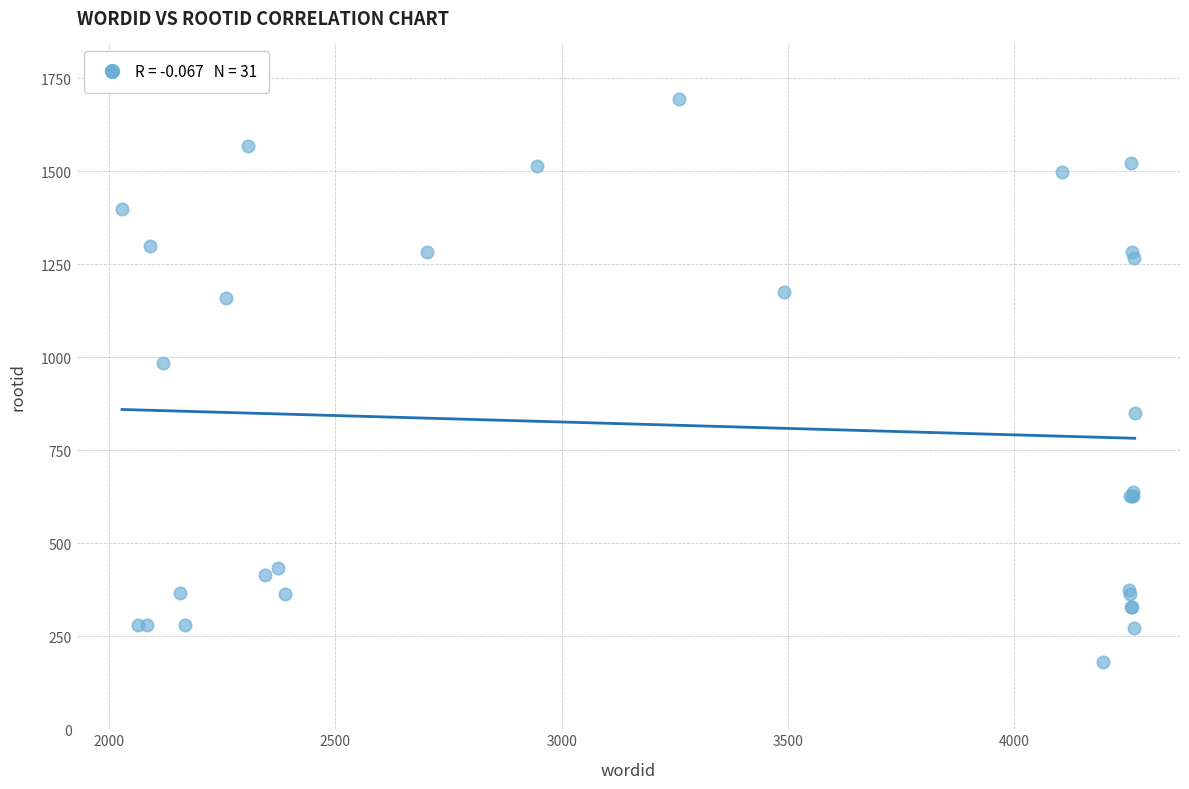

What Y value in the scatter plot is closest to 937?

984